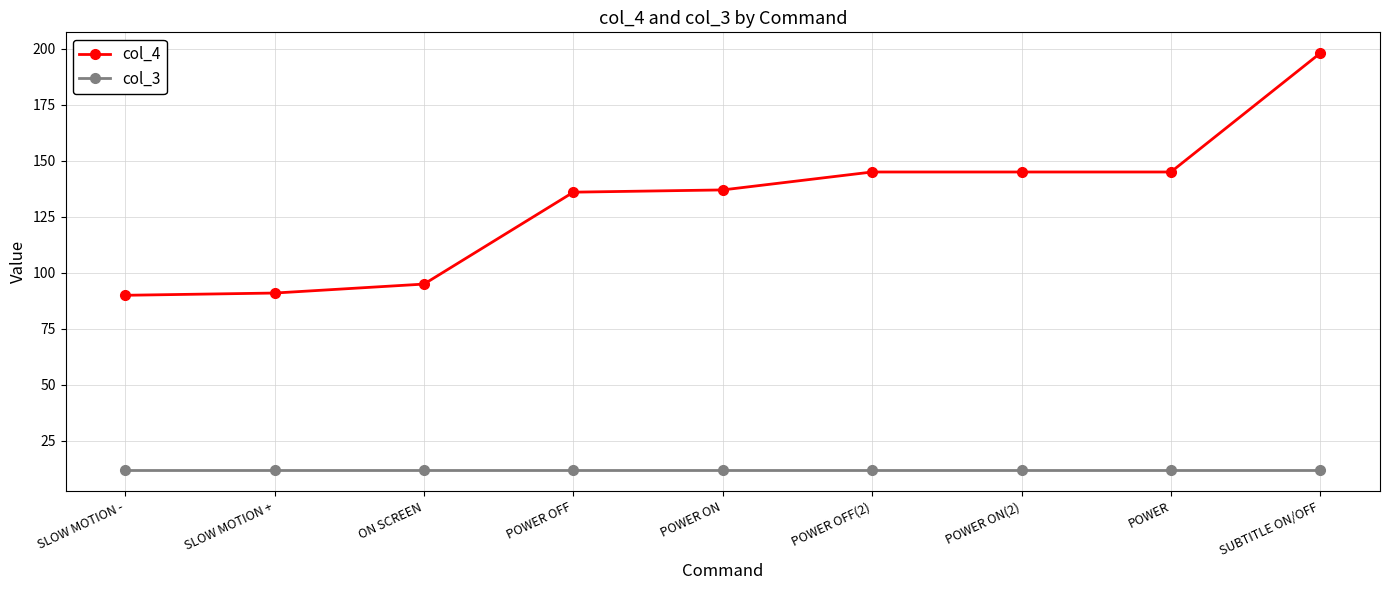

Reading left to right, transcribe all the data shown in this chart.

col_4: 90	91	95	136	137	145	145	145	198
col_3: 12	12	12	12	12	12	12	12	12